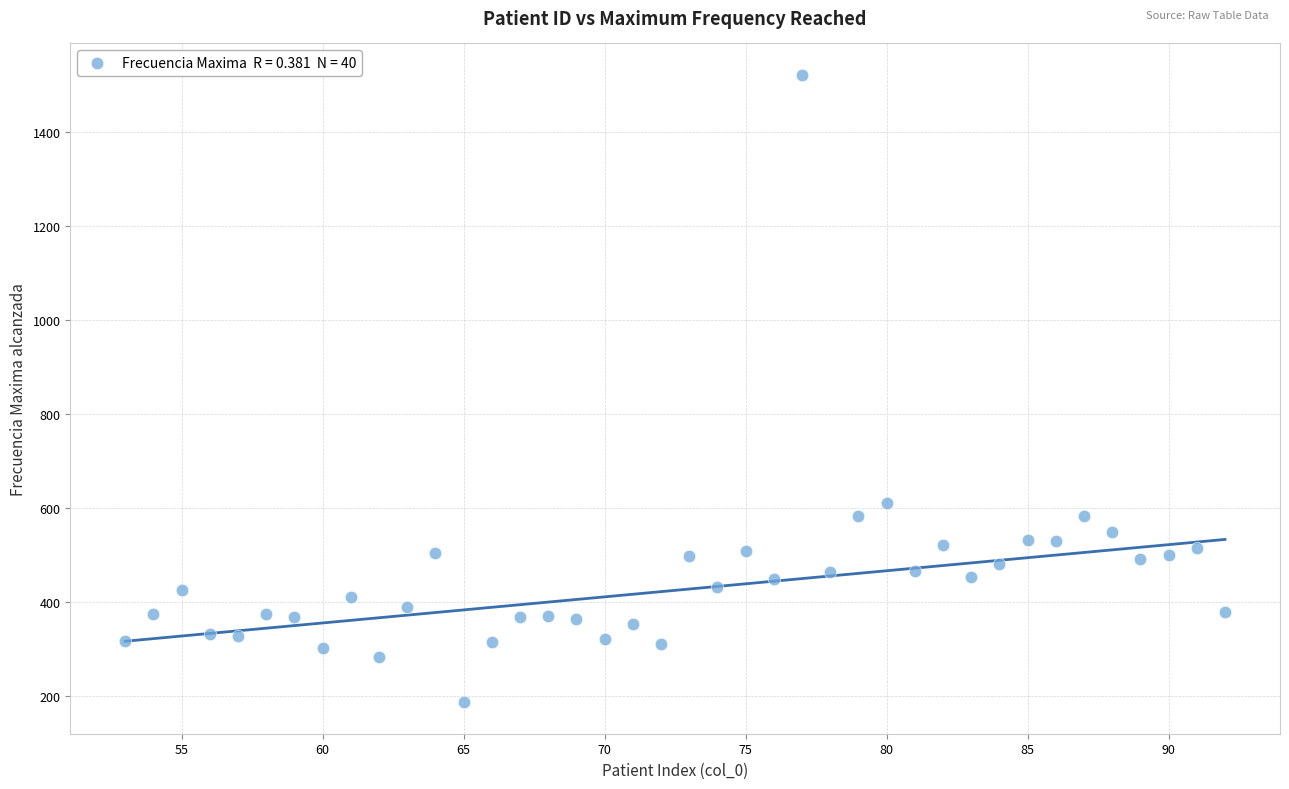

What Y value in the scatter plot is closest to 854?

611.1